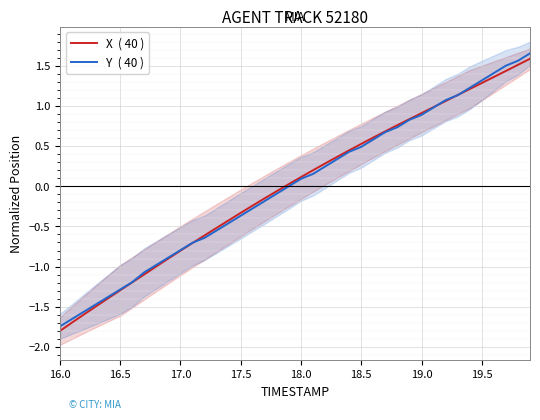

True or false: Y  ( 40 ) has more than 0 interior local peaks.

False